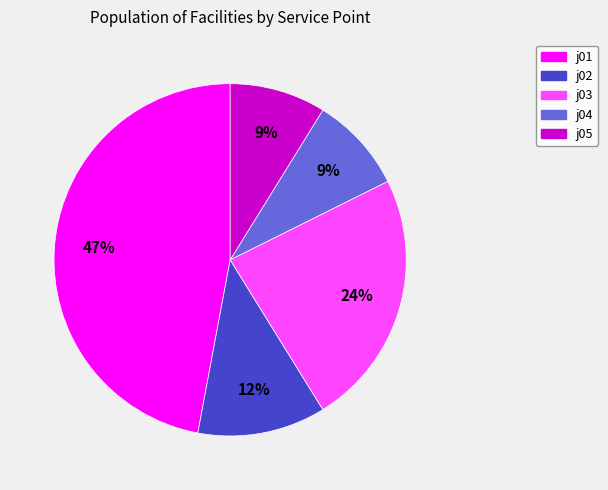

To the nearest percent, what is the difference between the largest and smallest slice percentages?

38%